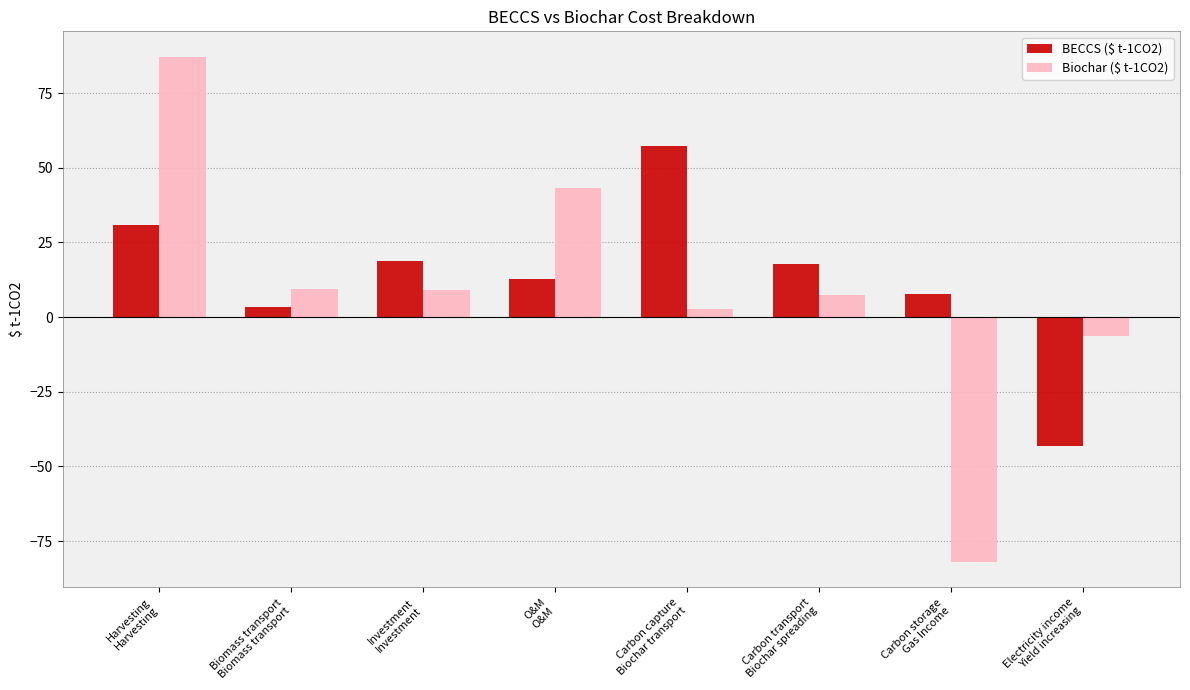

What is the difference between the maximum and minimum values in the Biochar ($ t-1CO2) series?

169.3